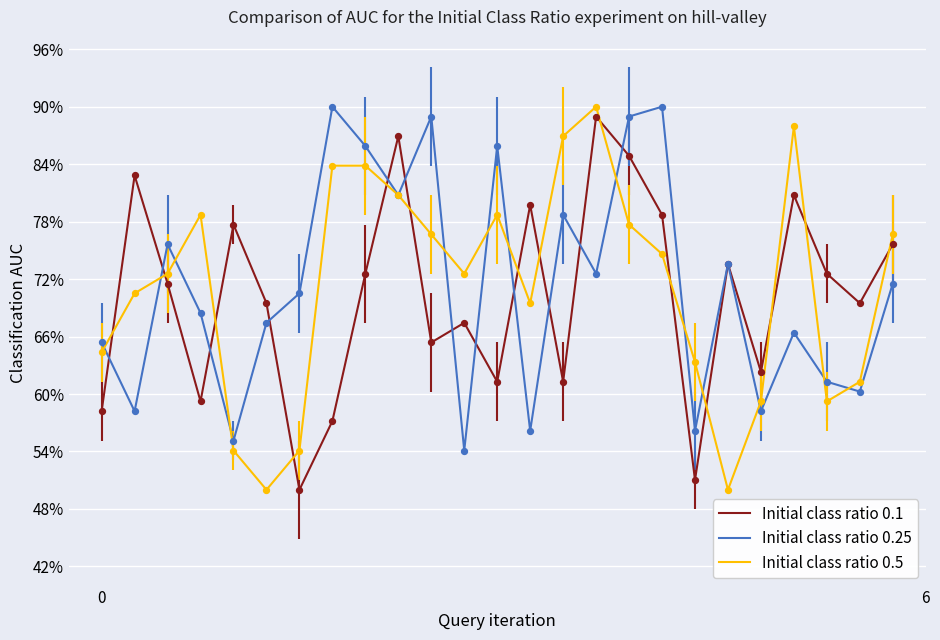

What is the minimum value for Initial class ratio 0.5?

50.0